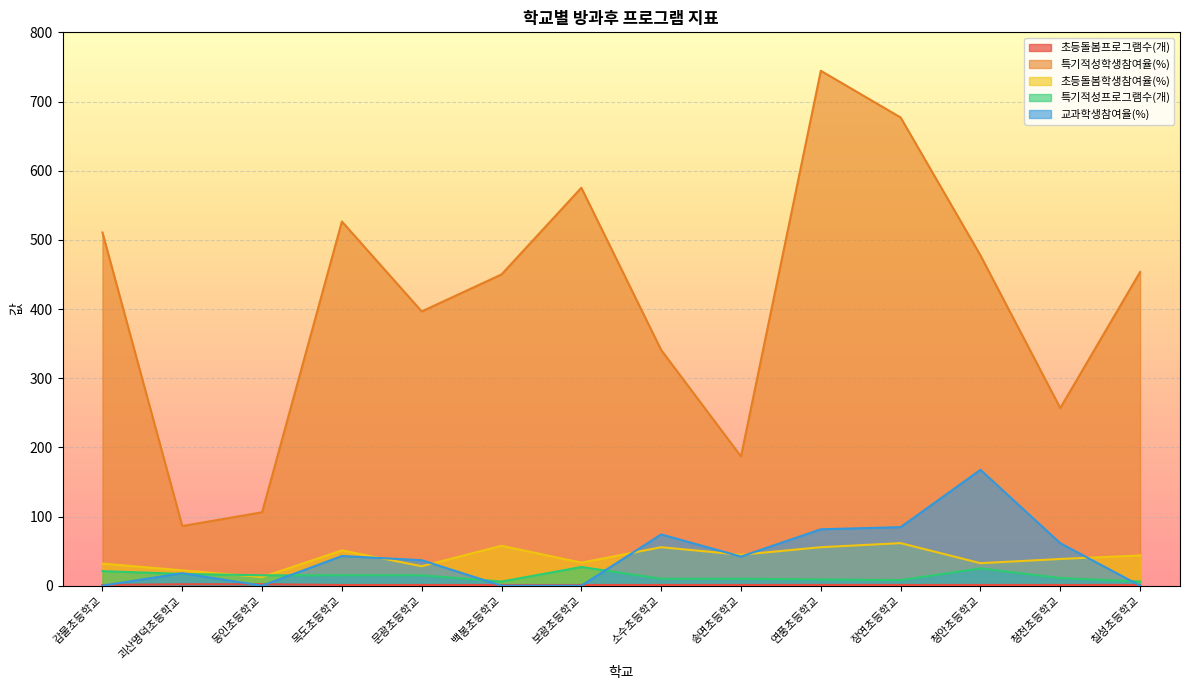

The value of 특기적성프로그램수(개) at 괴산명덕초등학교 is 22.8. True or false?

False